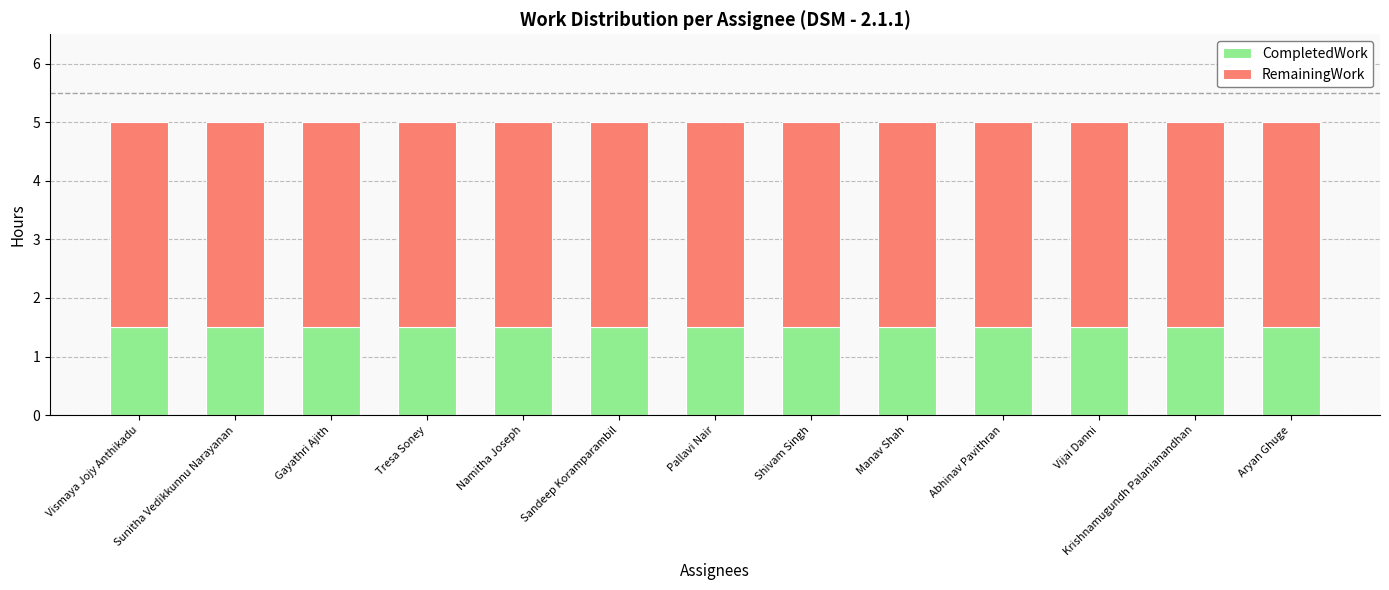

What value does the CompletedWork series have at Gayathri Ajith?

1.5